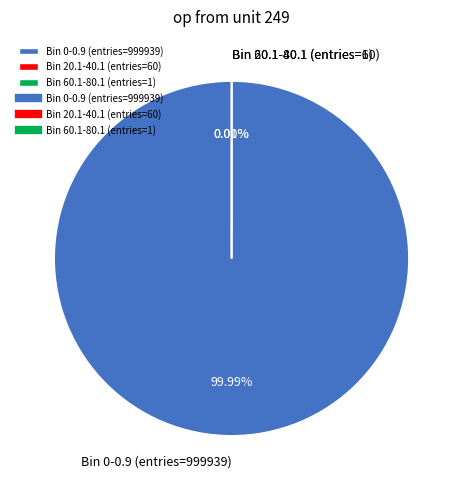

True or false: Bin 0-0.9 (entries=999939) accounts for 100% of the total.

True